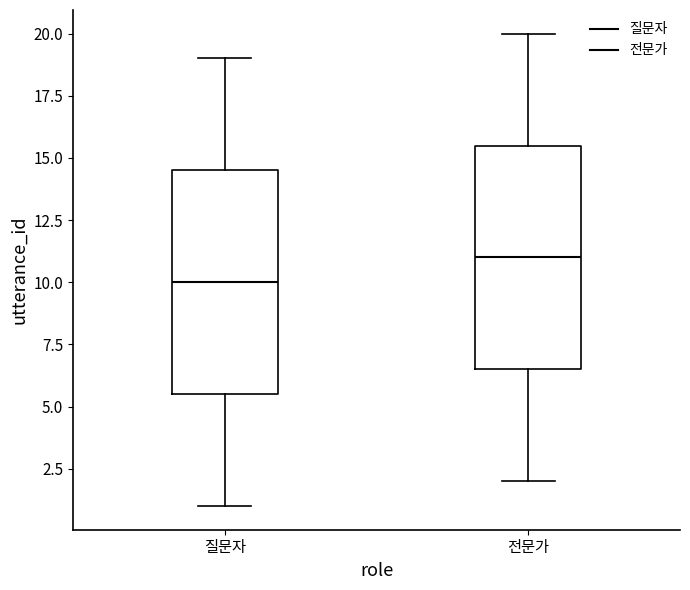

Reading left to right, read every box against the y-axis: the position of its median line, the range the box covers, and the ends of its whiskers. The values are not printed on the chart, so give them approximately, as read against the axis.

질문자: median 10.0, box 5.5 to 14.5, whiskers 1.0 to 19.0
전문가: median 11.0, box 6.5 to 15.5, whiskers 2.0 to 20.0